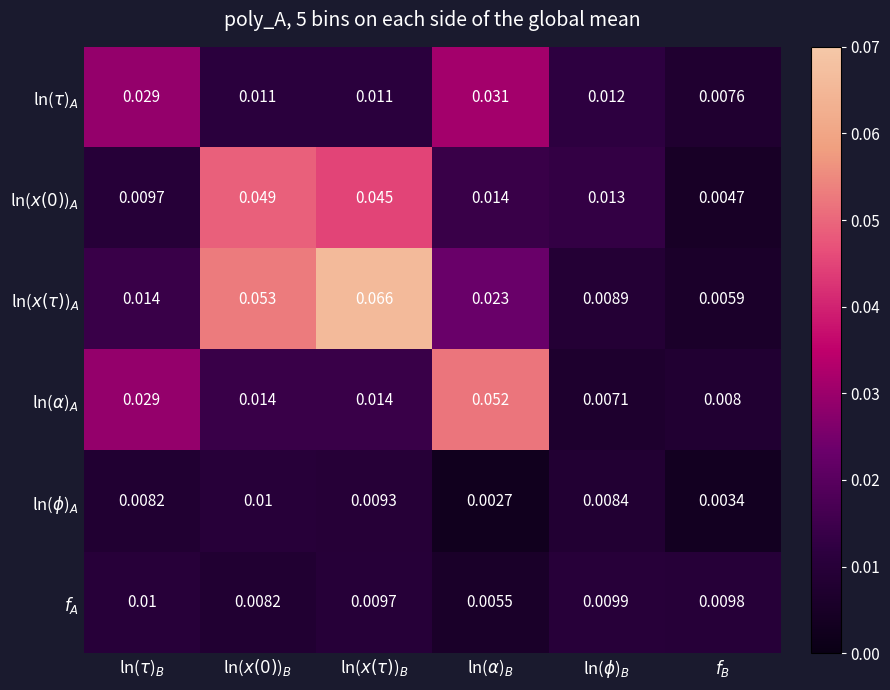

Reading right to left, transcribe all the data shown in this chart.

ln($\tau$)$_A$: $f_B$=0.0	ln($\phi$)$_B$=0.0	ln($\alpha$)$_B$=0.0	ln($x(\tau)$)$_B$=0.0	ln($x(0)$)$_B$=0.0	ln($\tau$)$_B$=0.0
ln($x(0)$)$_A$: $f_B$=0.0	ln($\phi$)$_B$=0.0	ln($\alpha$)$_B$=0.0	ln($x(\tau)$)$_B$=0.0	ln($x(0)$)$_B$=0.0	ln($\tau$)$_B$=0.0
ln($x(\tau)$)$_A$: $f_B$=0.0	ln($\phi$)$_B$=0.0	ln($\alpha$)$_B$=0.0	ln($x(\tau)$)$_B$=0.1	ln($x(0)$)$_B$=0.1	ln($\tau$)$_B$=0.0
ln($\alpha$)$_A$: $f_B$=0.0	ln($\phi$)$_B$=0.0	ln($\alpha$)$_B$=0.1	ln($x(\tau)$)$_B$=0.0	ln($x(0)$)$_B$=0.0	ln($\tau$)$_B$=0.0
ln($\phi$)$_A$: $f_B$=0.0	ln($\phi$)$_B$=0.0	ln($\alpha$)$_B$=0.0	ln($x(\tau)$)$_B$=0.0	ln($x(0)$)$_B$=0.0	ln($\tau$)$_B$=0.0
$f_A$: $f_B$=0.0	ln($\phi$)$_B$=0.0	ln($\alpha$)$_B$=0.0	ln($x(\tau)$)$_B$=0.0	ln($x(0)$)$_B$=0.0	ln($\tau$)$_B$=0.0